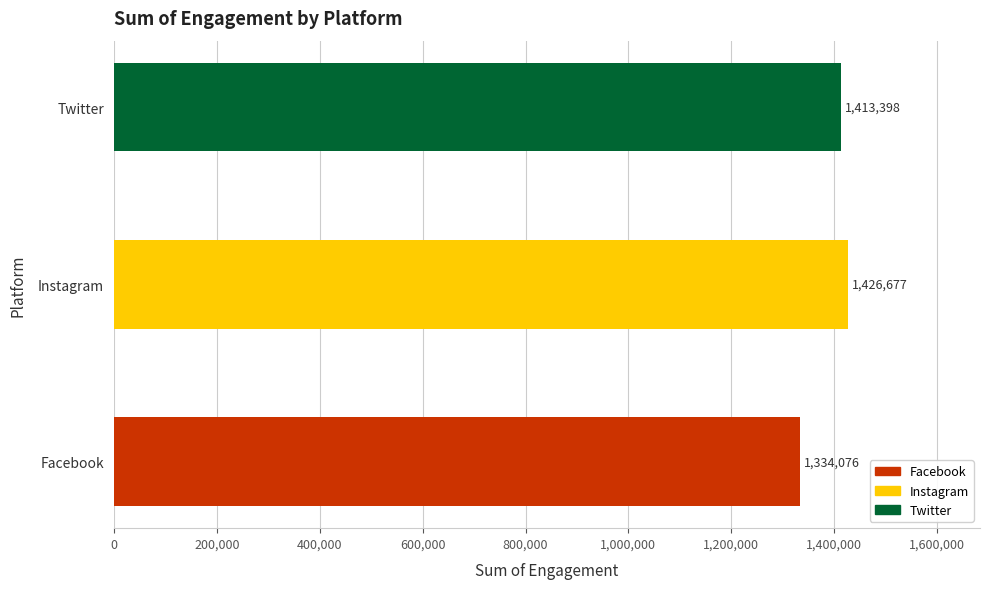

True or false: the data shows 2278291 at Instagram.

False